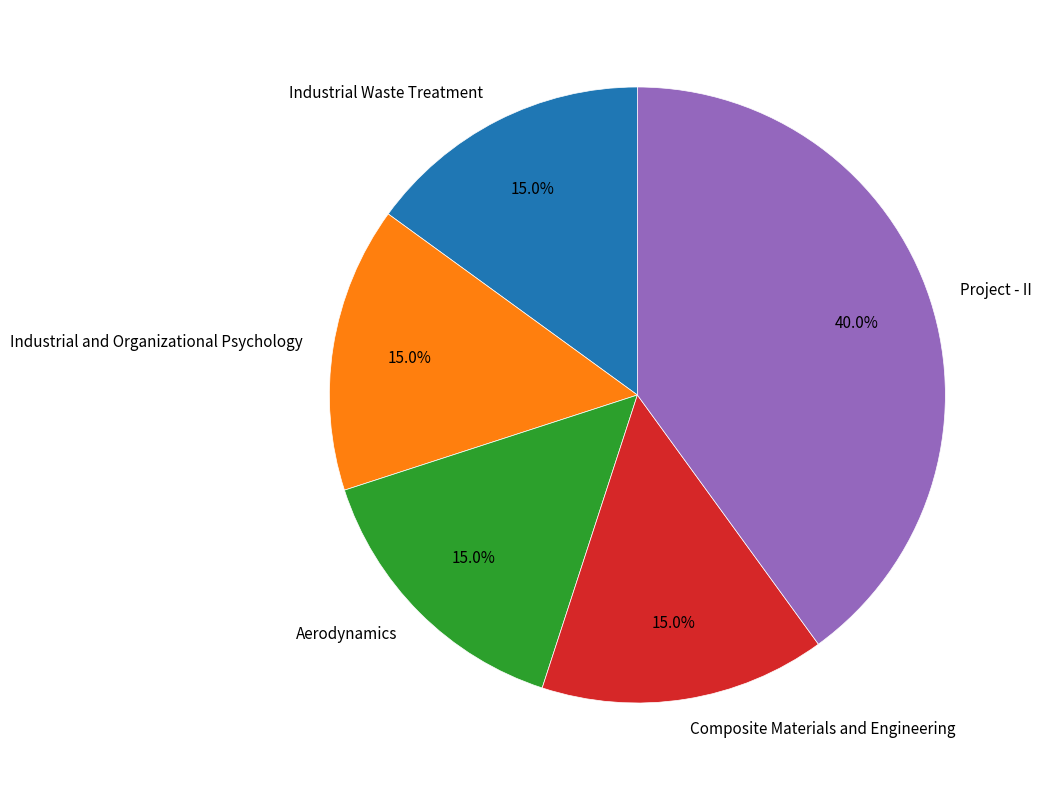

Is there a majority slice in this chart?

No